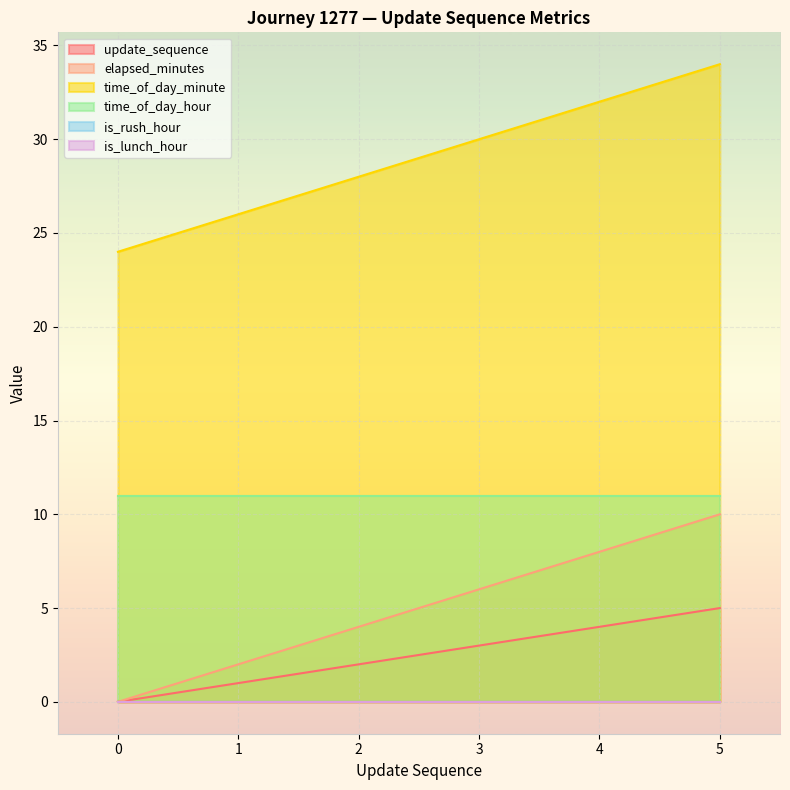

Which category has the highest value across all series?

5